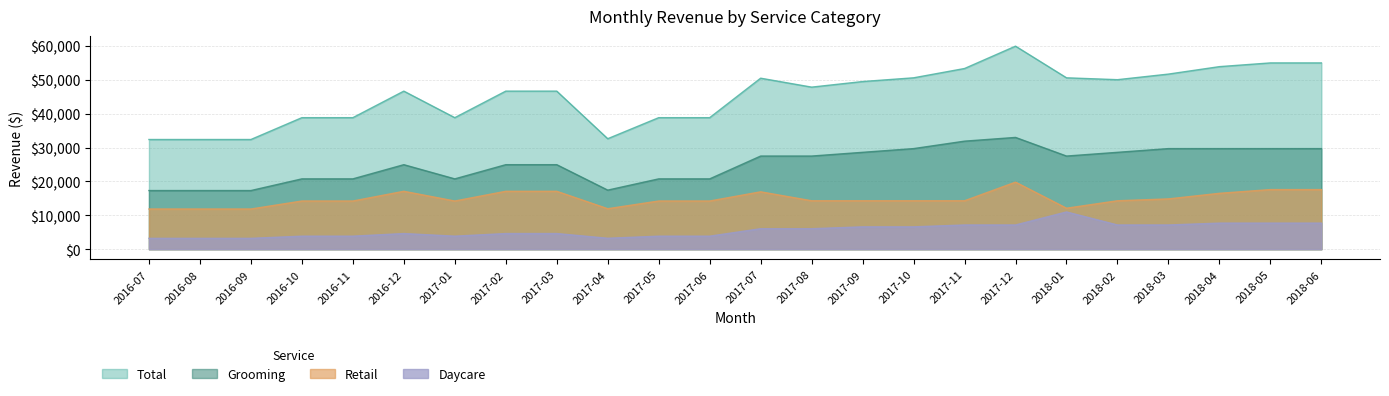

List the labels in order of daycare value, largest first.

2018-01, 2018-04, 2018-05, 2018-06, 2017-11, 2017-12, 2018-02, 2018-03, 2017-09, 2017-10, 2017-07, 2017-08, 2016-12, 2017-02, 2017-03, 2016-11, 2016-10, 2017-01, 2017-05, 2017-06, 2017-04, 2016-07, 2016-08, 2016-09